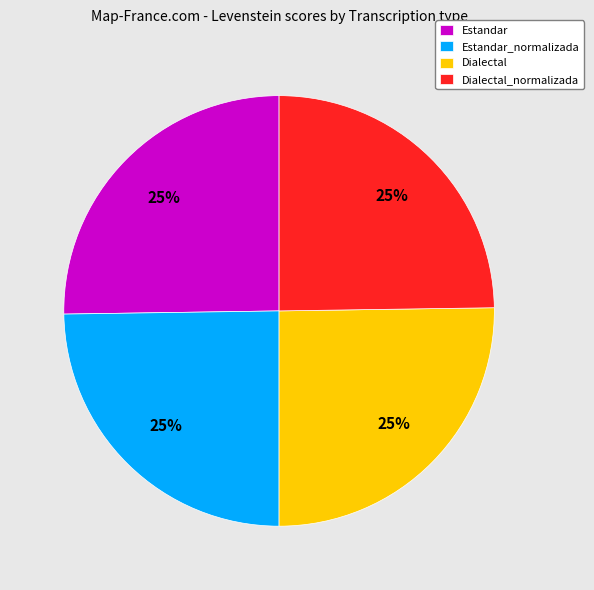

True or false: Estandar accounts for 25% of the total.

True